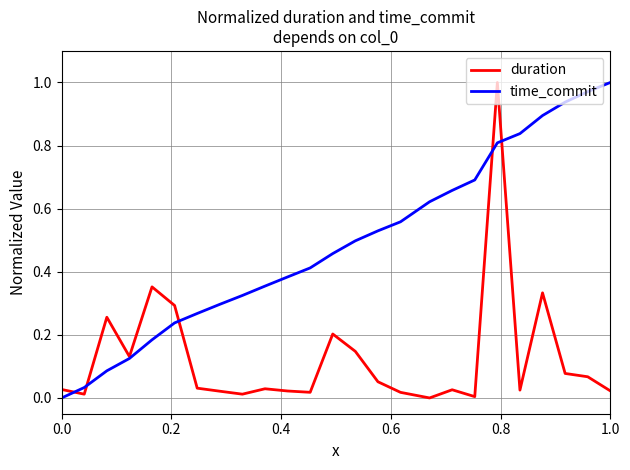

List the series in order of their overall mean, highest first.

time_commit, duration